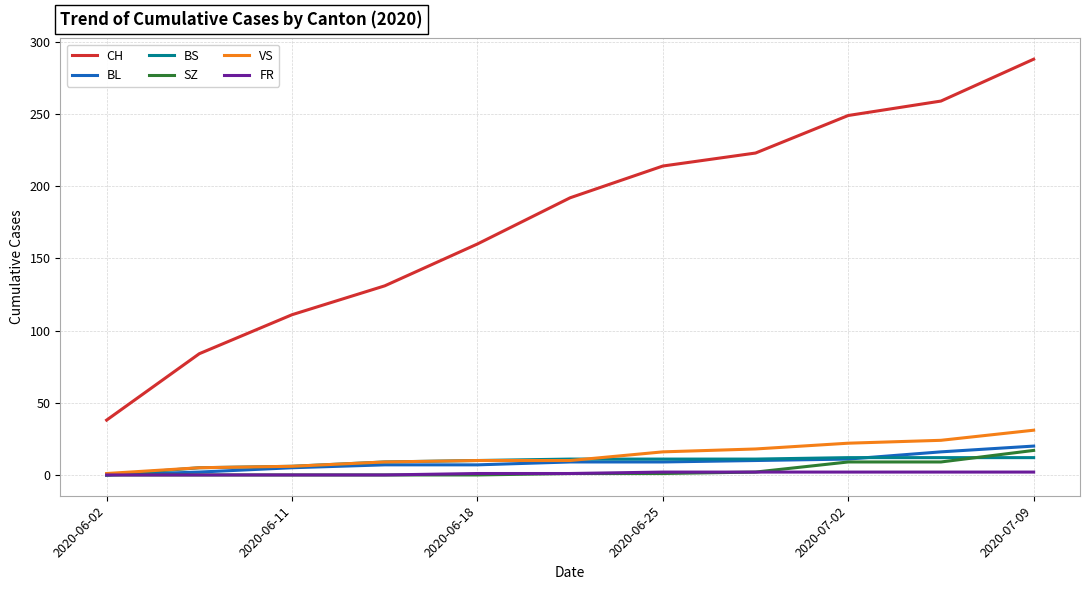

Which series has the largest range (max minus min)?

CH